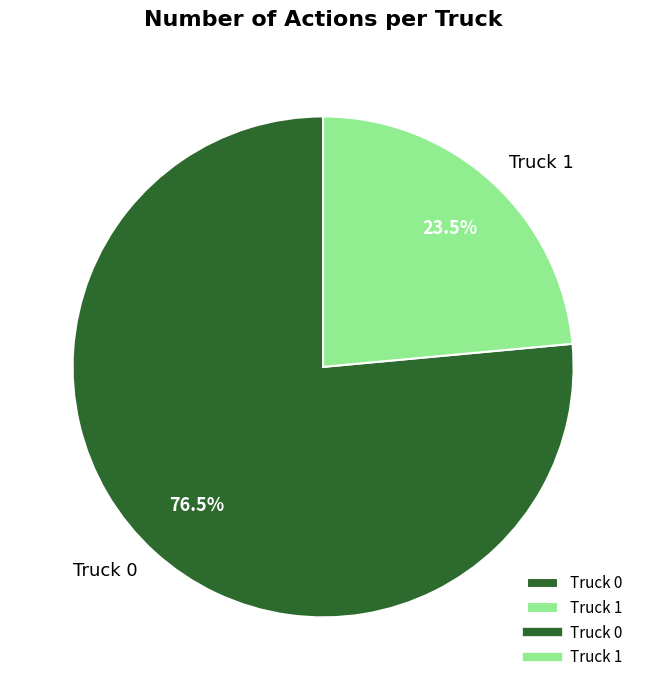

Which has a higher value, Truck 0 or Truck 1?

Truck 0